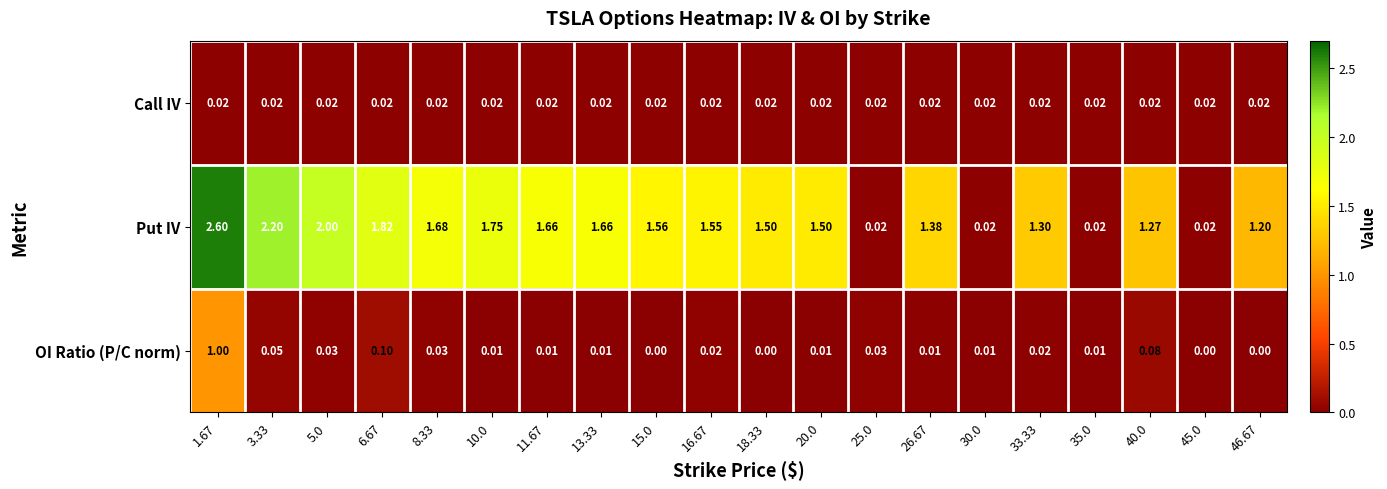

Rank the series at 46.67 from lowest to highest value.

OI Ratio (P/C norm), Call IV, Put IV